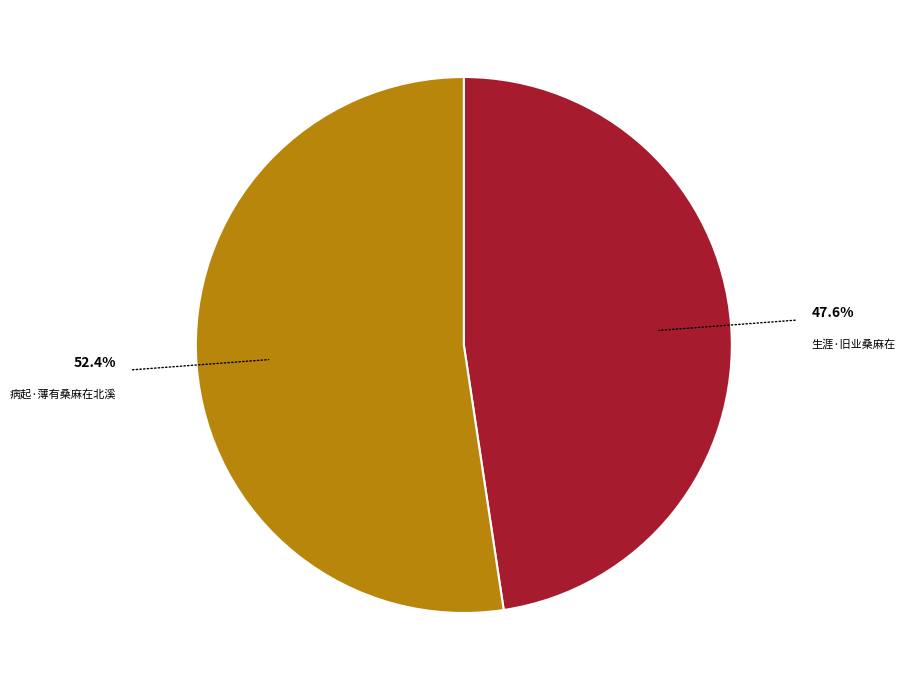

To the nearest percent, what is the combined percentage of 病起·薄有桑麻在北溪 and 生涯·旧业桑麻在?

100%